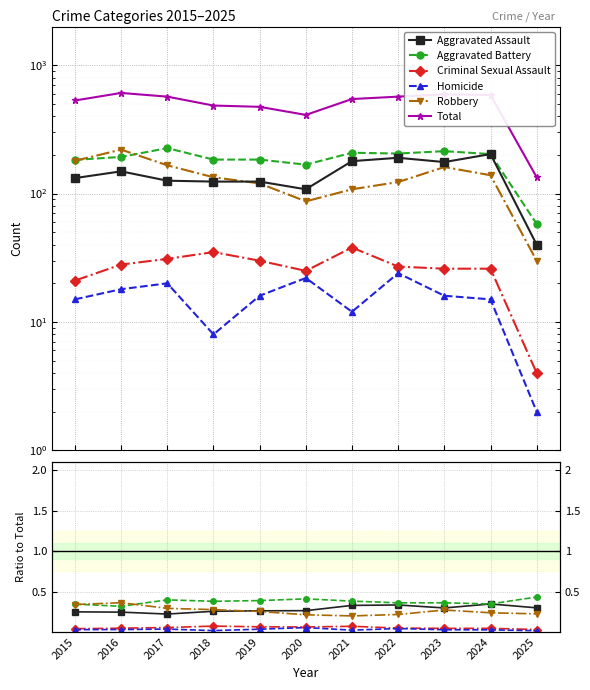

How many data points in Aggravated Assault are above 132?

5